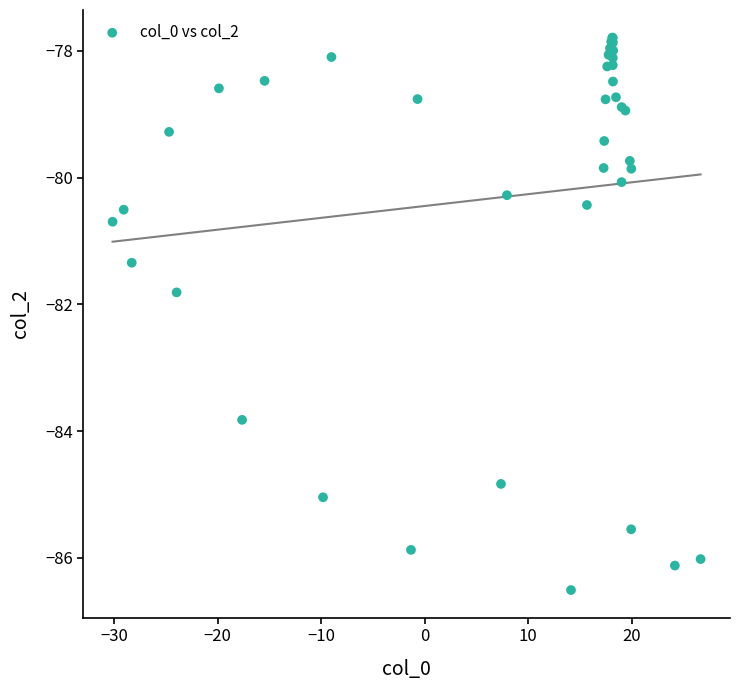

What Y value in the scatter plot is closest to -82?

-81.8